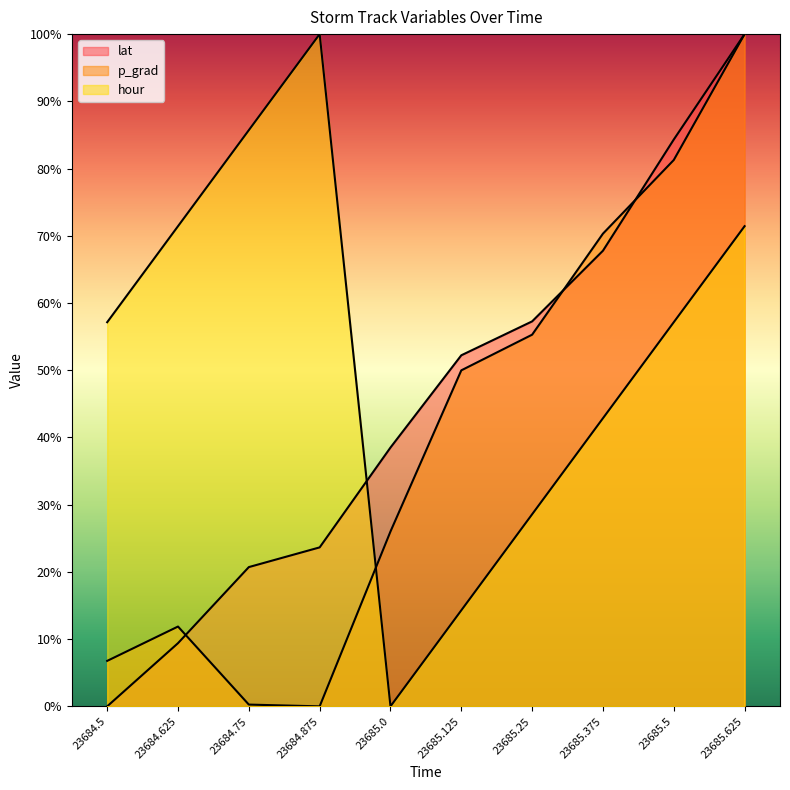

How many lines are shown in the chart?

3